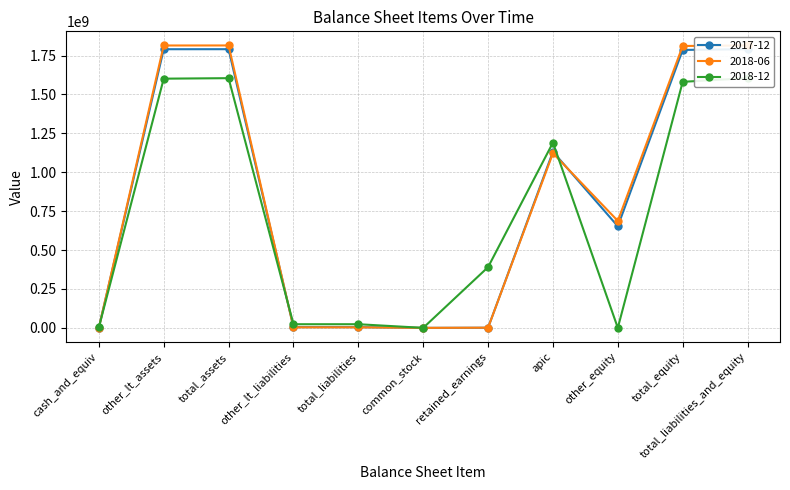

Which category has the lowest value across all series?

other_equity